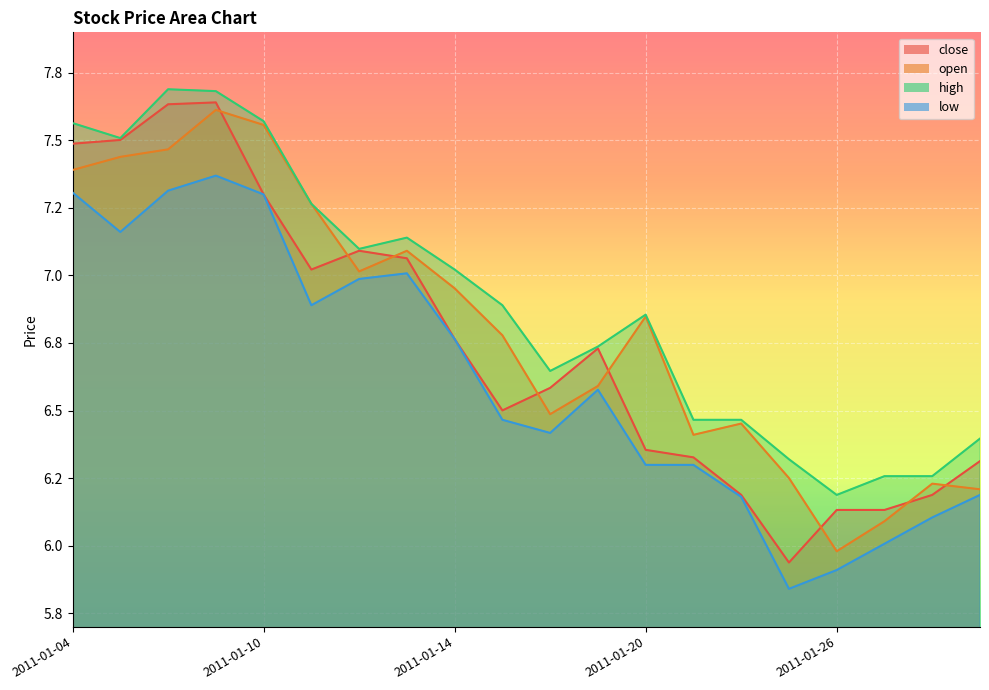

What is the average value of the close series?

6.7